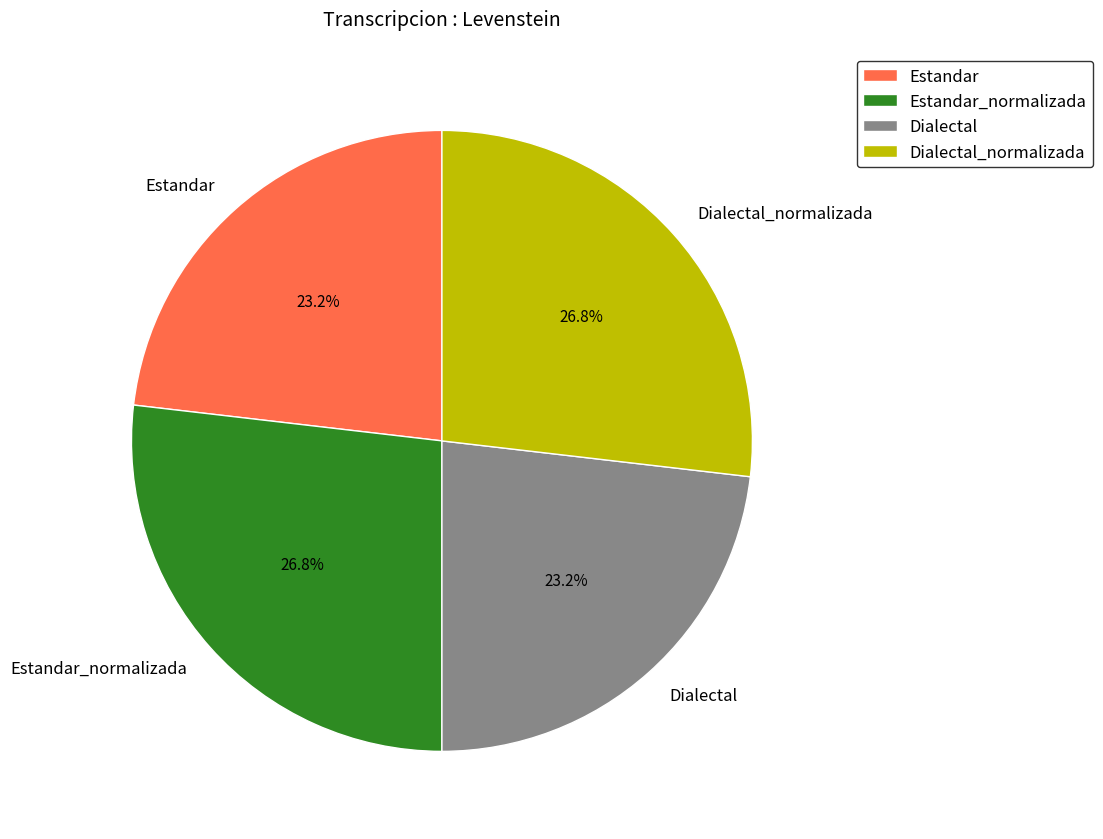

What percentage is the Estandar slice, to the nearest percent?

23%